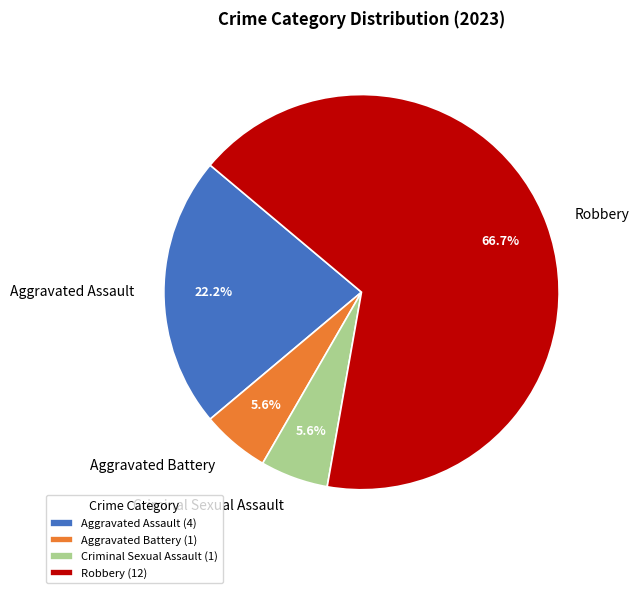

To the nearest percent, what percentage of the pie is Aggravated Assault?

22%